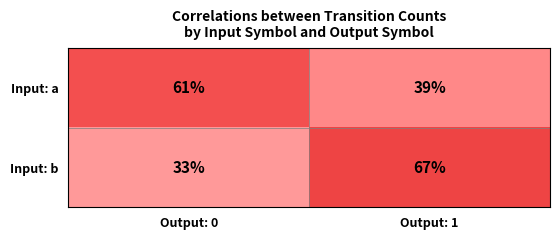

The value of Input: b at Output: 0 is 33. True or false?

True